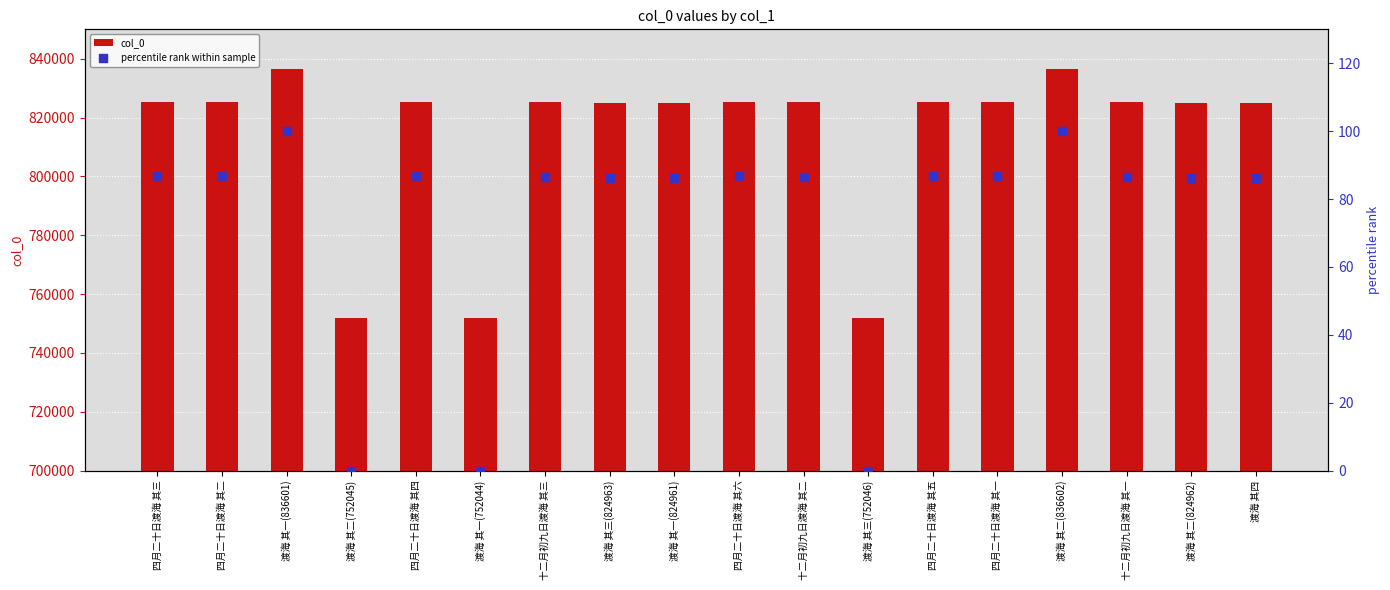

Which series reaches the minimum Y coordinate?

percentile rank within sample